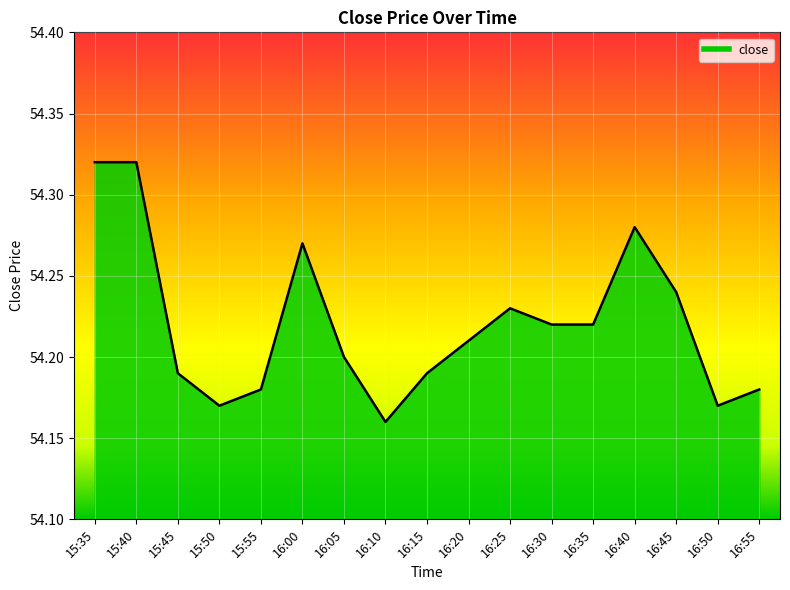

What position from the right is 16:05?

11